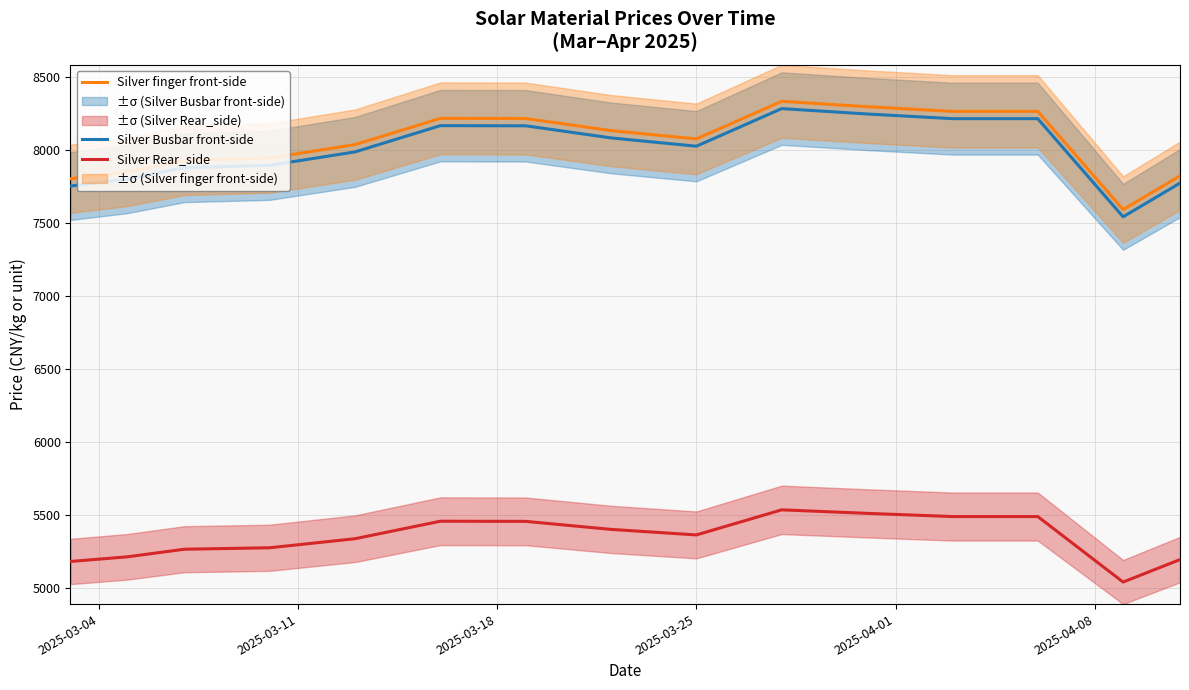

What is the average value of the Silver finger front-side series?

8052